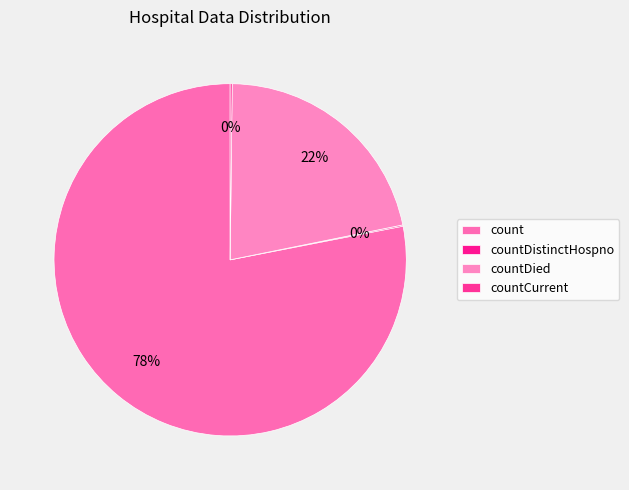

To the nearest percent, what is the difference between the countCurrent and countDied slice percentages?

21%